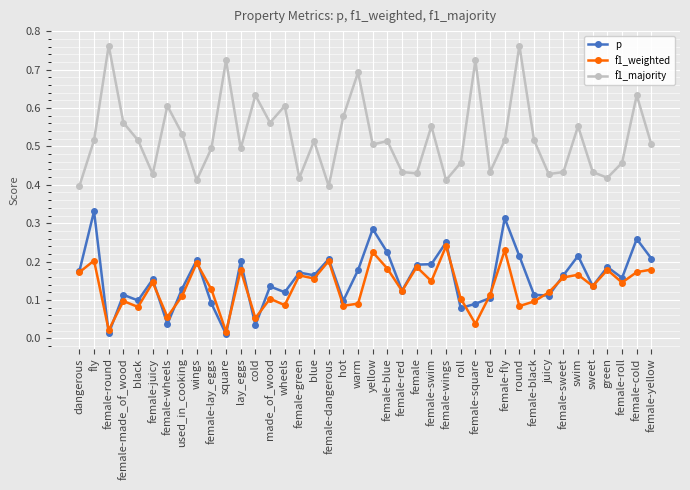

Is the value of f1_majority at juicy greater than the value of p at square?

Yes